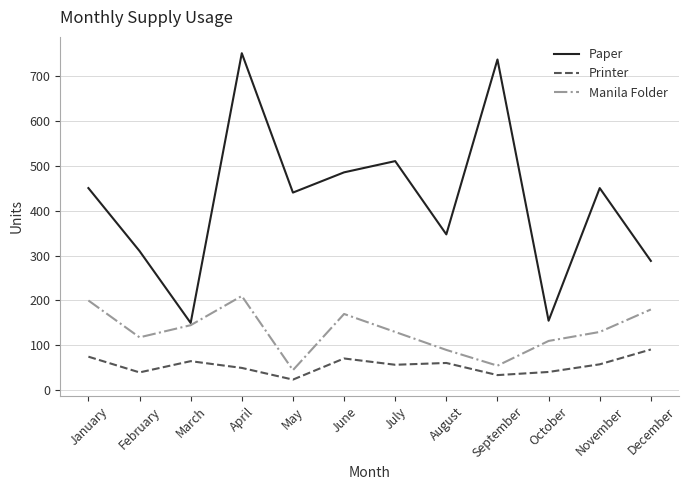

List the series in order of their peak value, lowest first.

Printer, Manila Folder, Paper